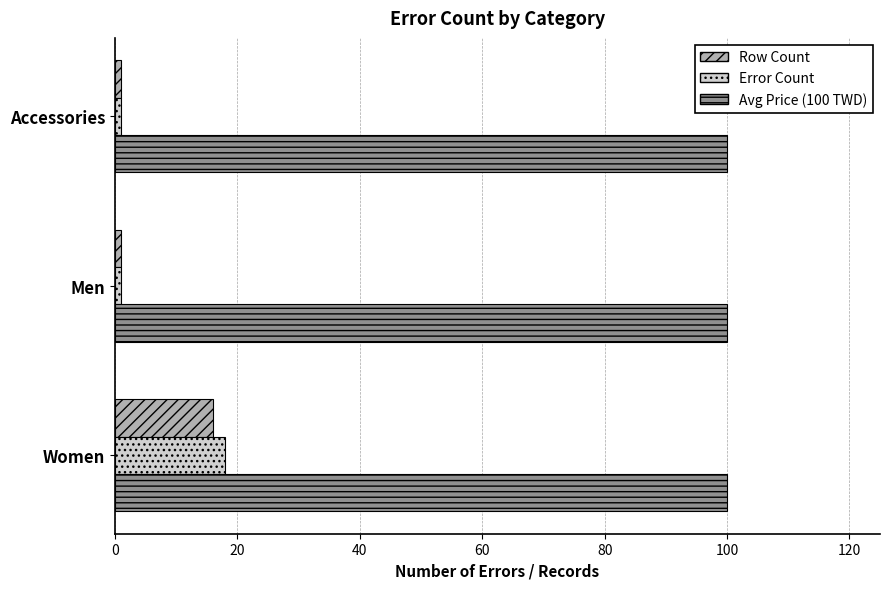

How many series are shown in this chart?

3